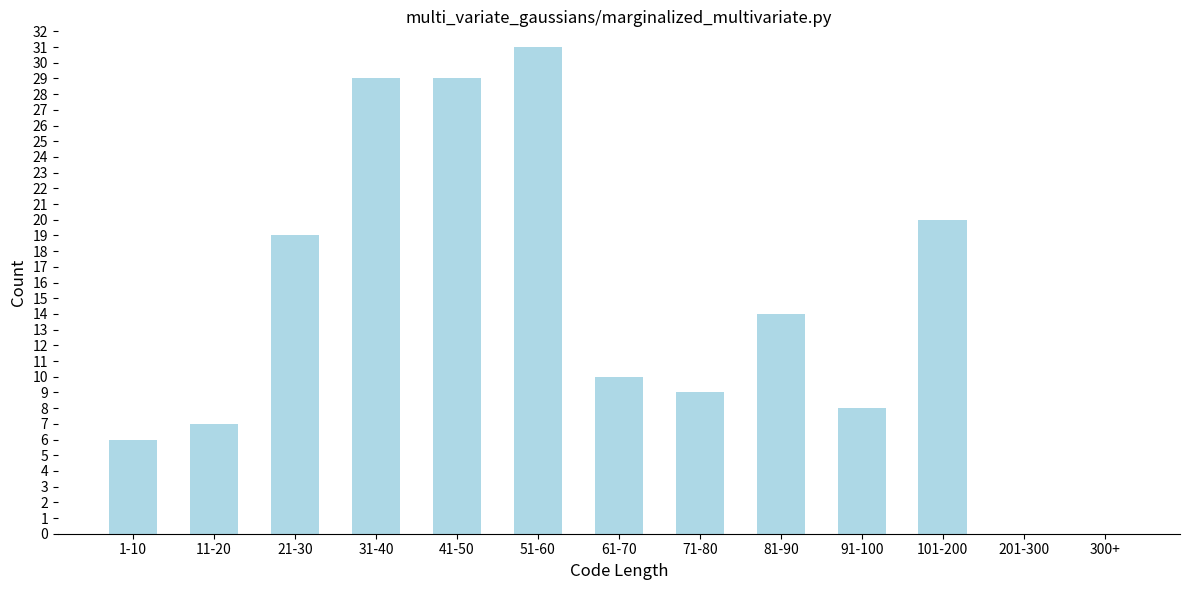

Reading left to right, list all the values displayed in this chart.

1-10=6	11-20=7	21-30=19	31-40=29	41-50=29	51-60=31	61-70=10	71-80=9	81-90=14	91-100=8	101-200=20	201-300=0	300+=0